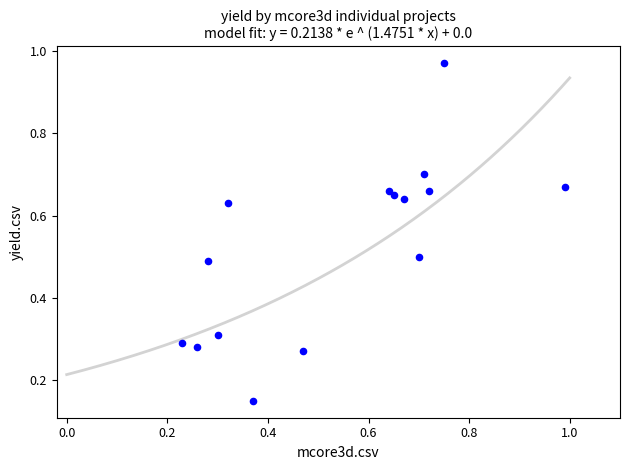

What is the range of Y values (max minus min)?

0.8